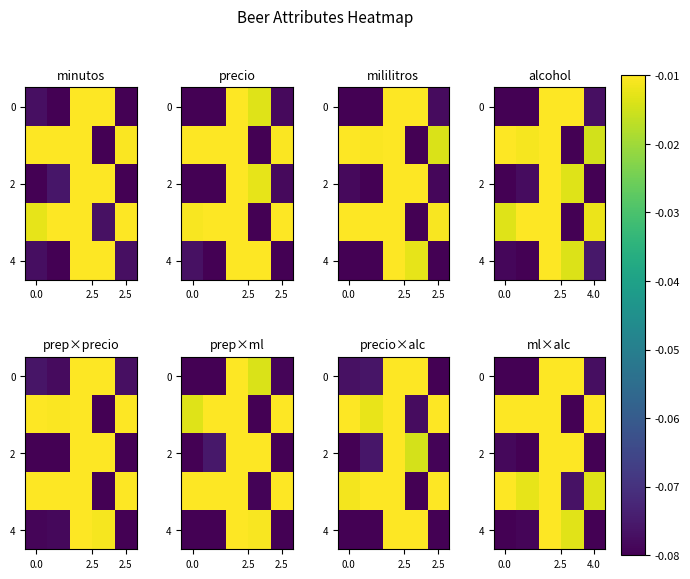

What is the minimum value shown in the chart?

-0.1